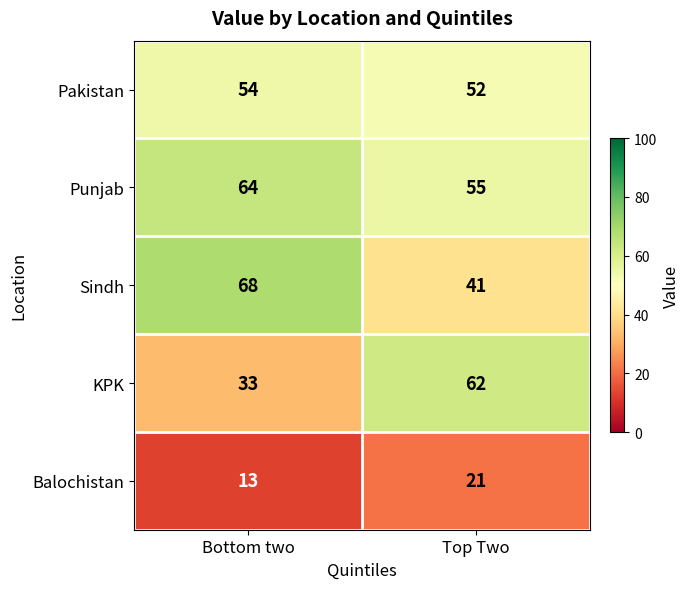

What is the sum of all Sindh values?

109